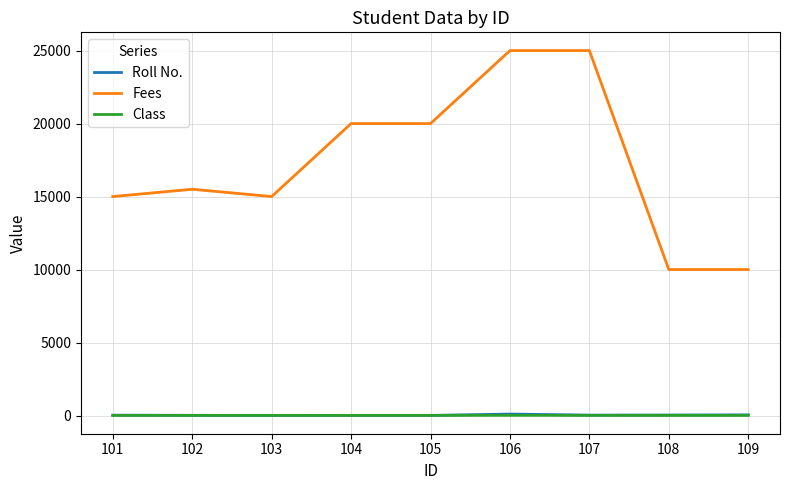

True or false: Fees and Class intersect in this chart.

False